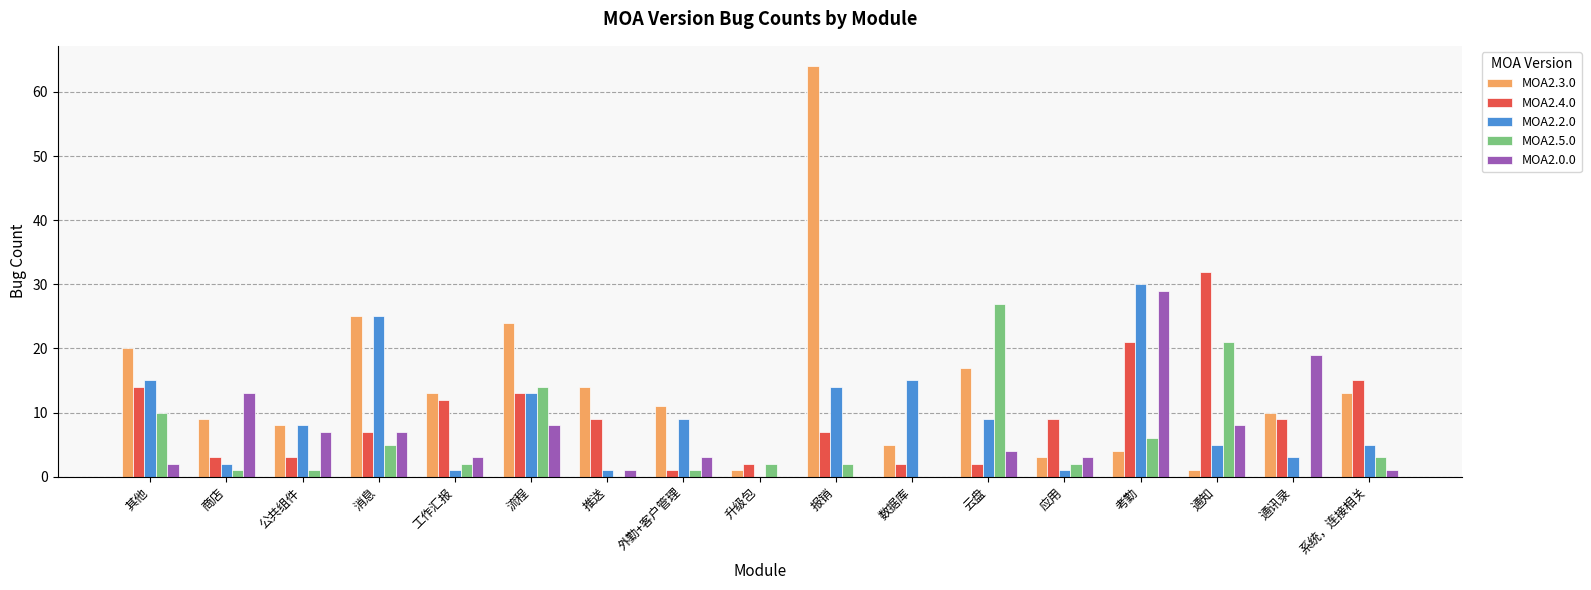

How many values in MOA2.2.0 are above zero?

16